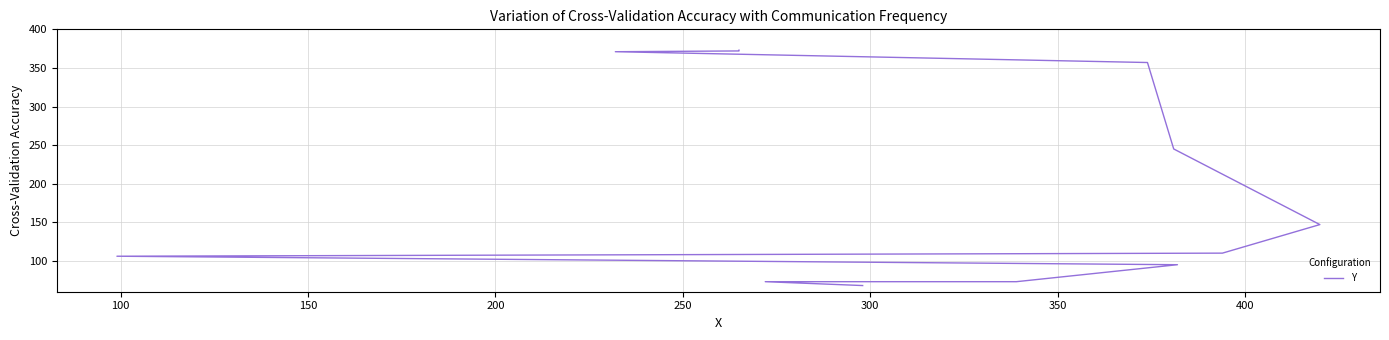

What is the sum of all values?

2390